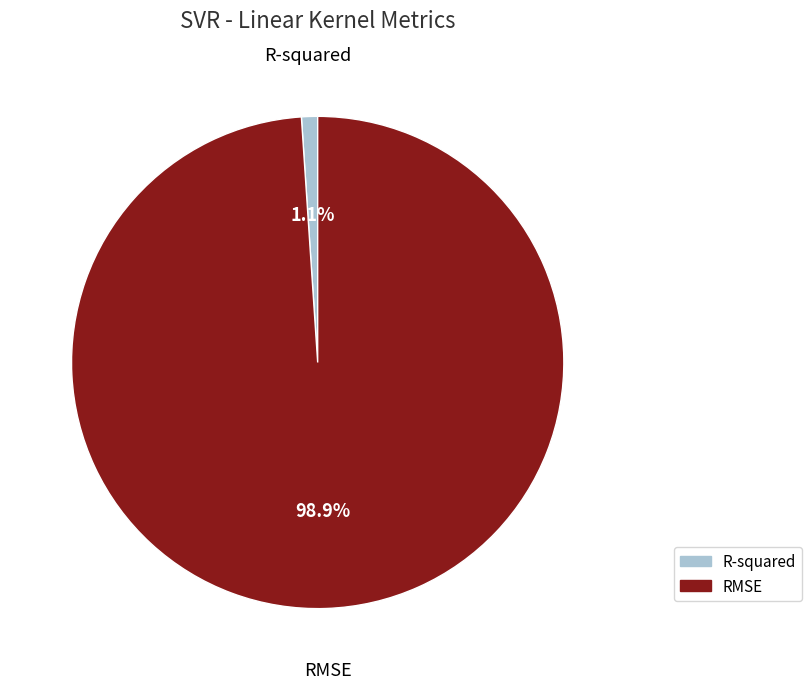

To the nearest percent, what is the difference between the largest and smallest slice percentages?

98%